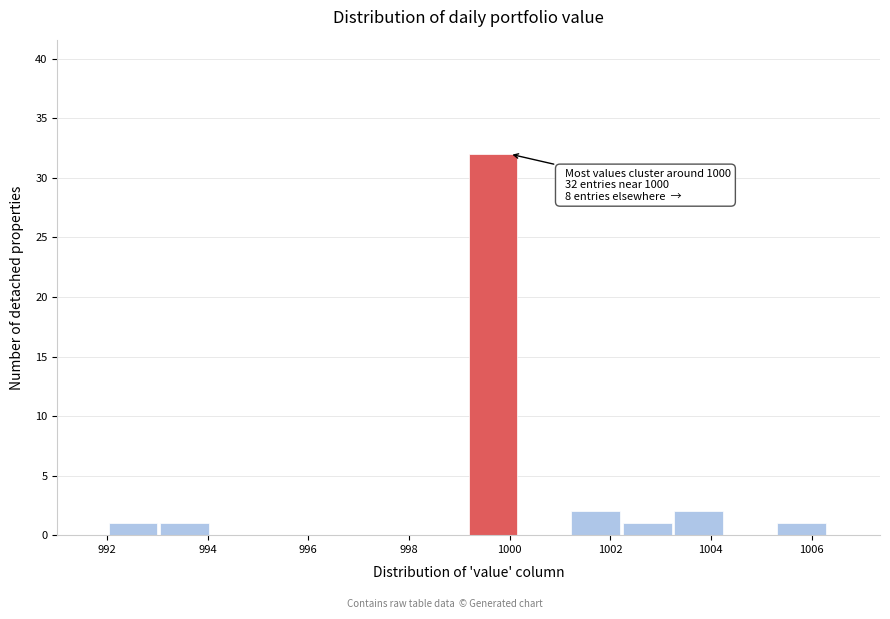

Over which range of the x-axis is the bar tallest?

999.2 to 1000.2